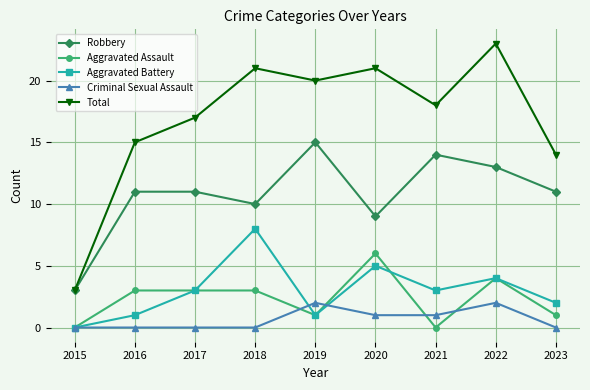

Is it true that Aggravated Battery equals 1 at 2021?

False